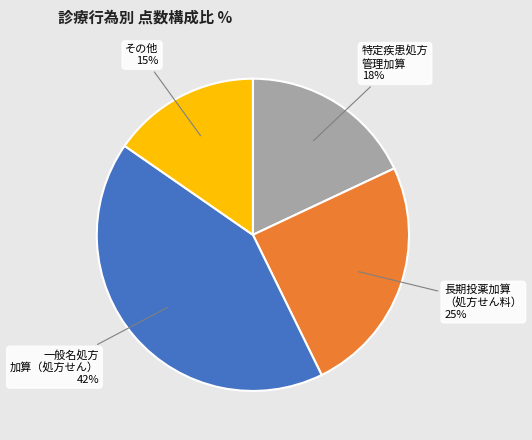

Is there a majority slice in this chart?

No